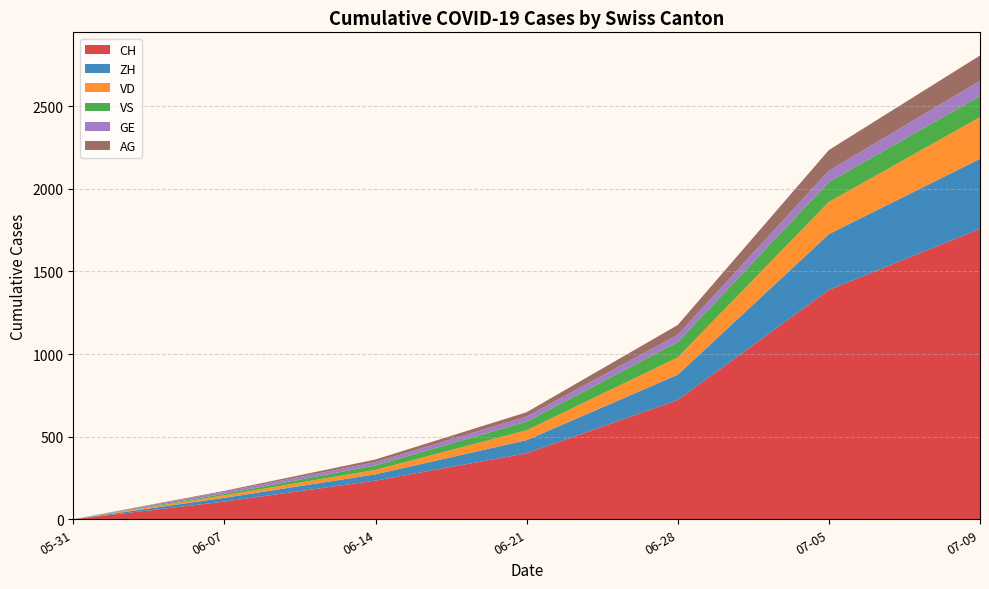

Reading right to left, what are all the values shown in this chart?

CH: 2020-07-09=1758	2020-07-05=1388	2020-06-28=722	2020-06-21=399	2020-06-14=234	2020-06-07=107	2020-05-31=0
ZH: 2020-07-09=424	2020-07-05=338	2020-06-28=153	2020-06-21=80	2020-06-14=38	2020-06-07=23	2020-05-31=0
VD: 2020-07-09=252	2020-07-05=195	2020-06-28=105	2020-06-21=60	2020-06-14=27	2020-06-07=15	2020-05-31=0
VS: 2020-07-09=128	2020-07-05=120	2020-06-28=93	2020-06-21=52	2020-06-14=27	2020-06-07=9	2020-05-31=0
GE: 2020-07-09=92	2020-07-05=69	2020-06-28=44	2020-06-21=31	2020-06-14=20	2020-06-07=13	2020-05-31=0
AG: 2020-07-09=153	2020-07-05=125	2020-06-28=59	2020-06-21=26	2020-06-14=16	2020-06-07=5	2020-05-31=0